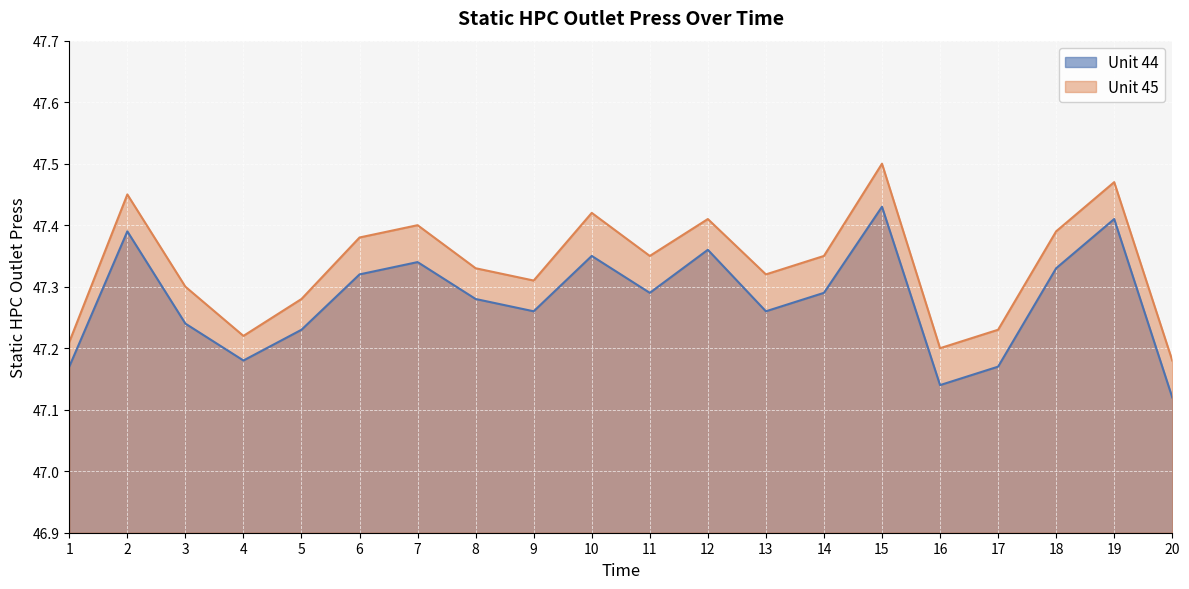

Which series has the largest total across all categories?

Unit 45